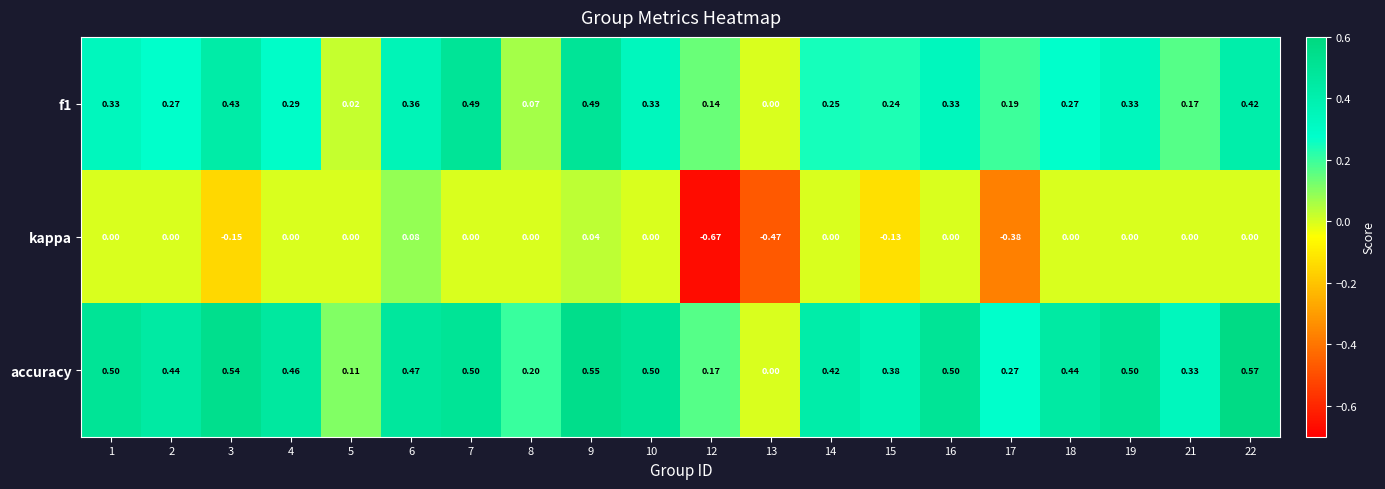

Which series has the largest range (max minus min)?

kappa